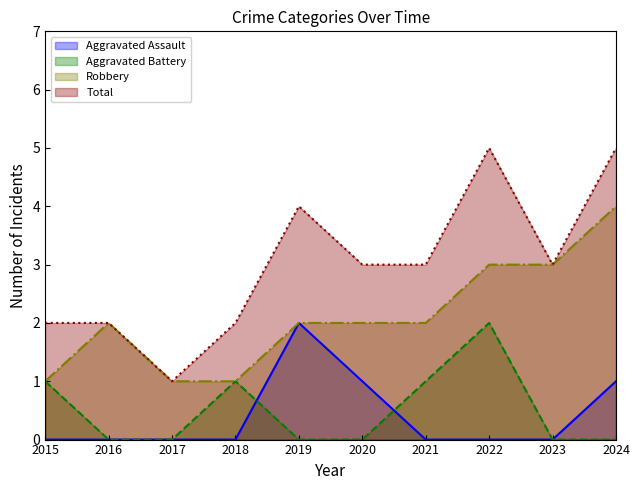

What is the sum of the Aggravated Battery values at 2018 and 2015?

2